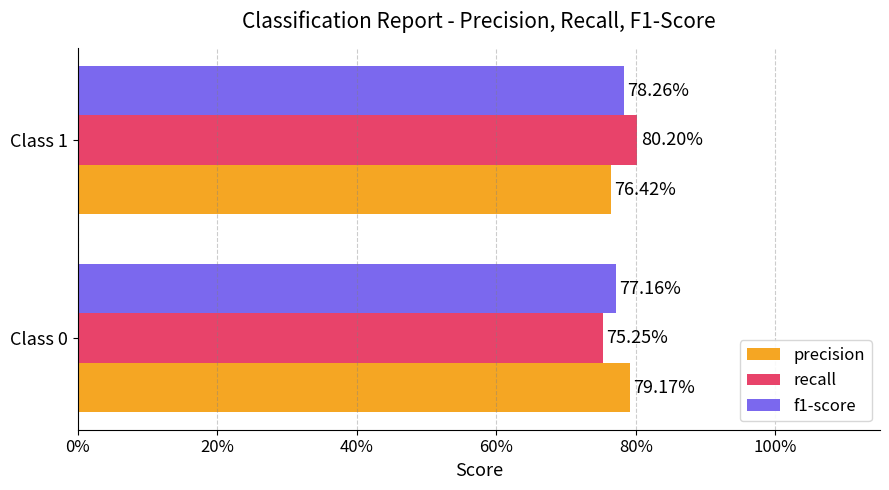

Reading left to right, transcribe all the data shown in this chart.

precision: 0.8	0.8
recall: 0.8	0.8
f1-score: 0.8	0.8